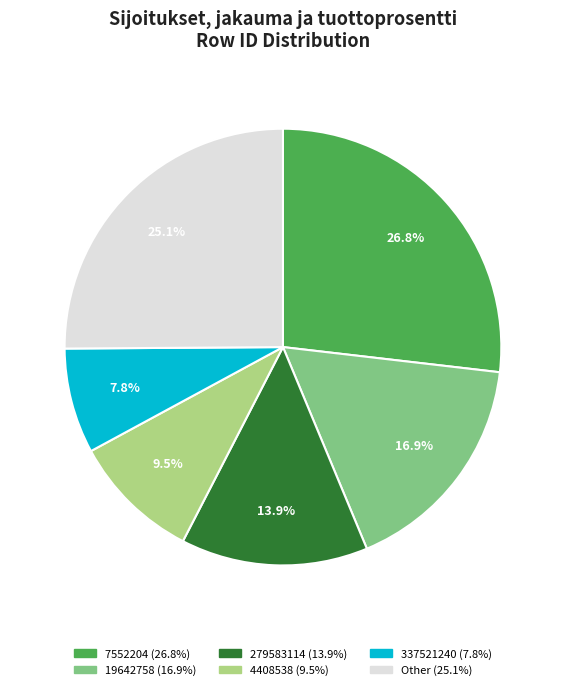

Is there any slice that represents more than half of the pie?

No